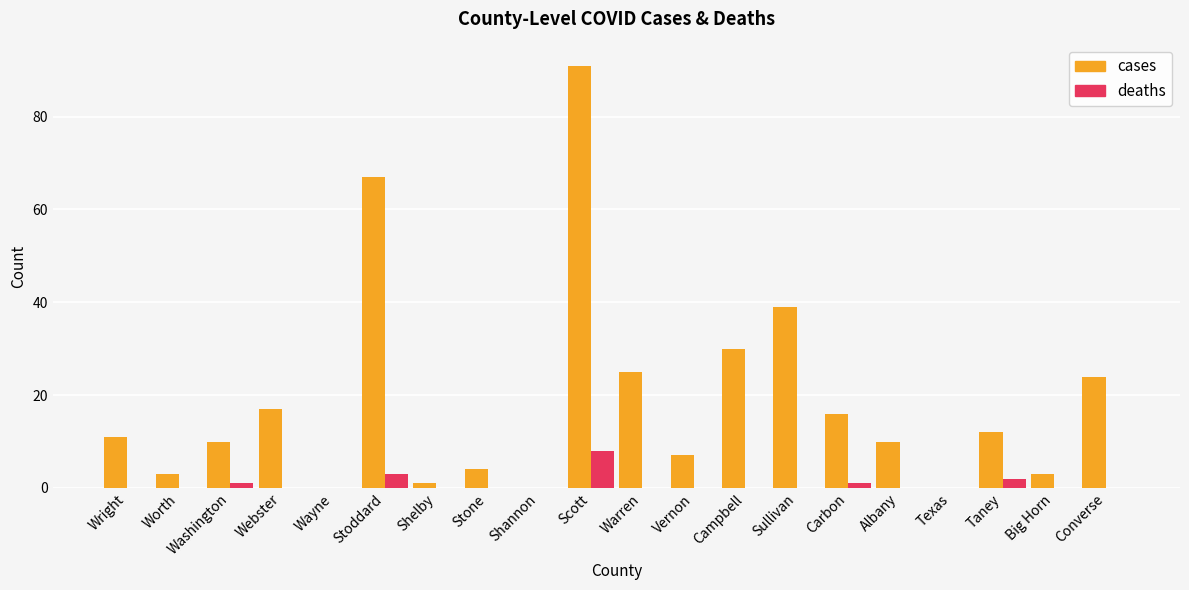

What is the highest value of the deaths series?

8